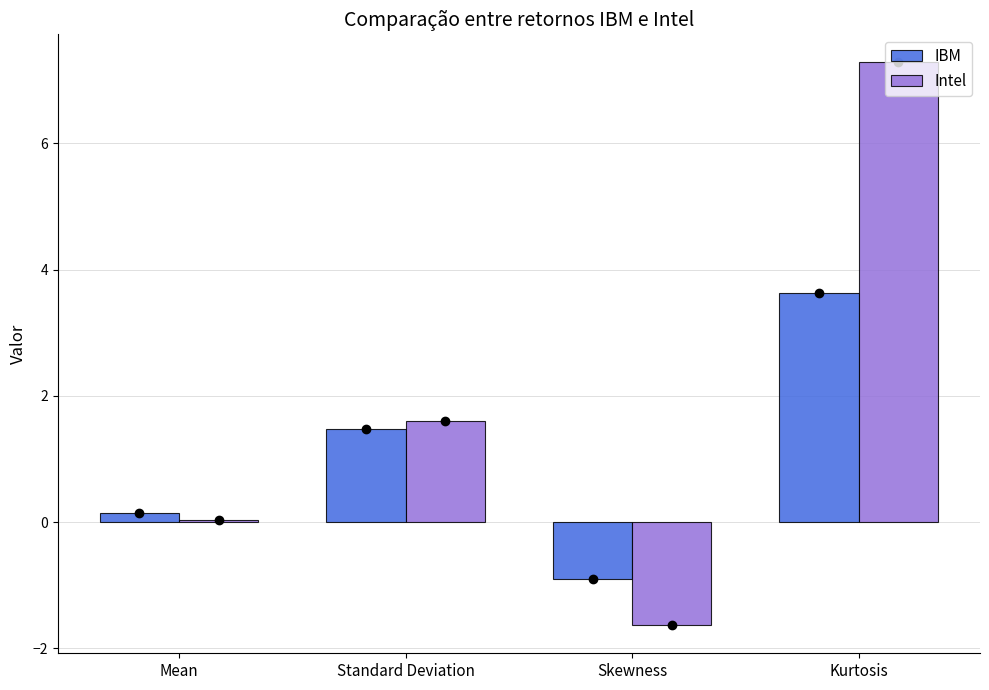

What is the difference between the maximum and second lowest values in the Intel series?

7.2